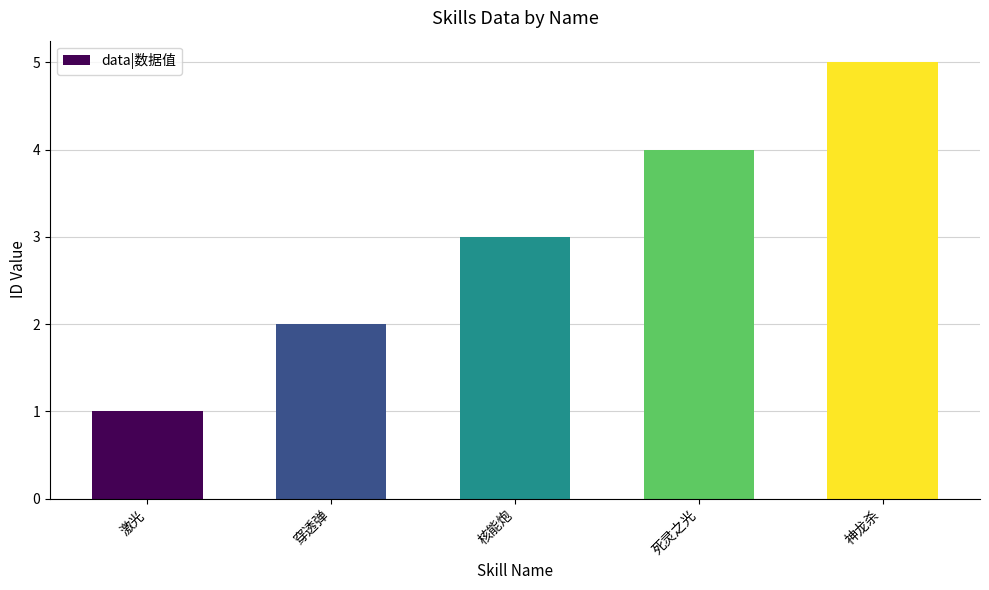

The value at 死灵之光 is 4. True or false?

True